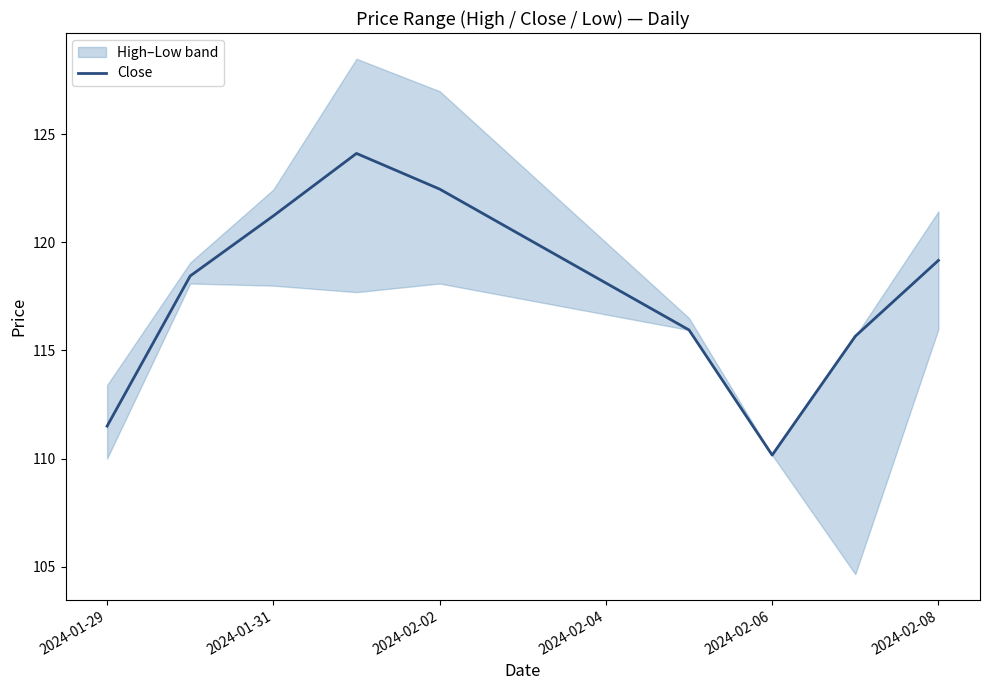

How many categories are shown in the chart?

9